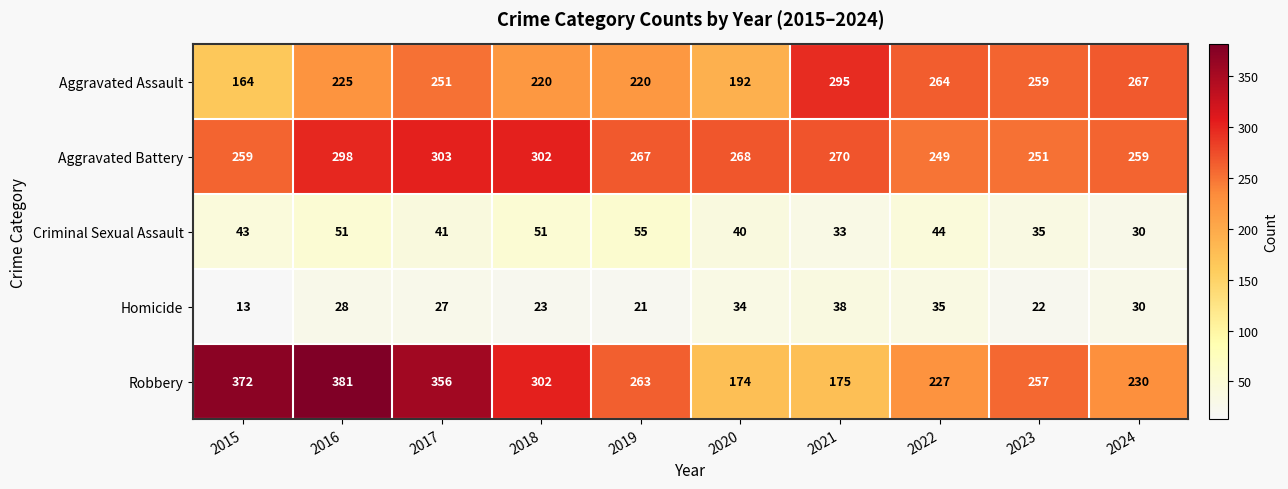

What is the maximum value for Criminal Sexual Assault?

55